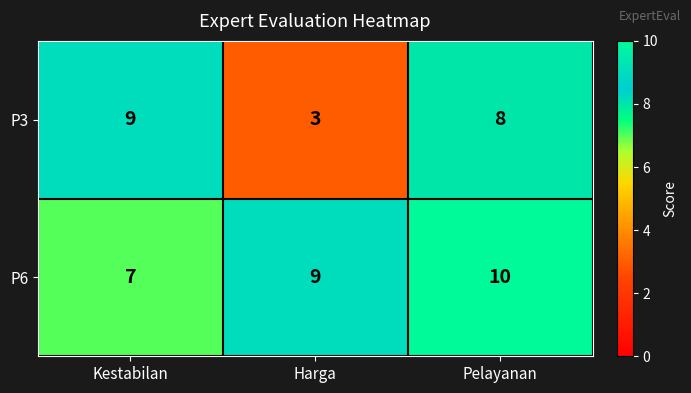

Where is P6 nearest to the value 8?

Kestabilan